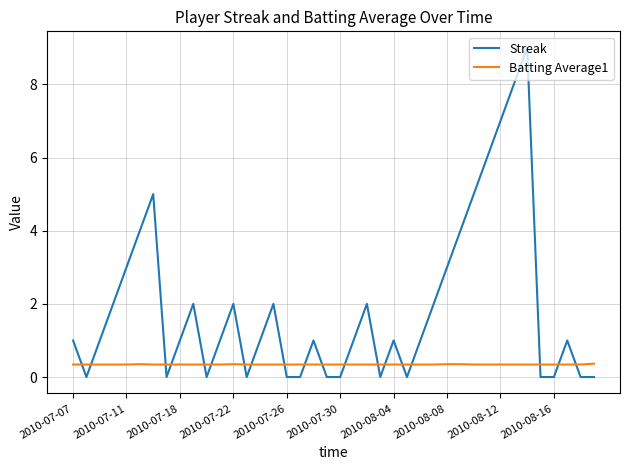

Which series has the largest range (max minus min)?

Streak